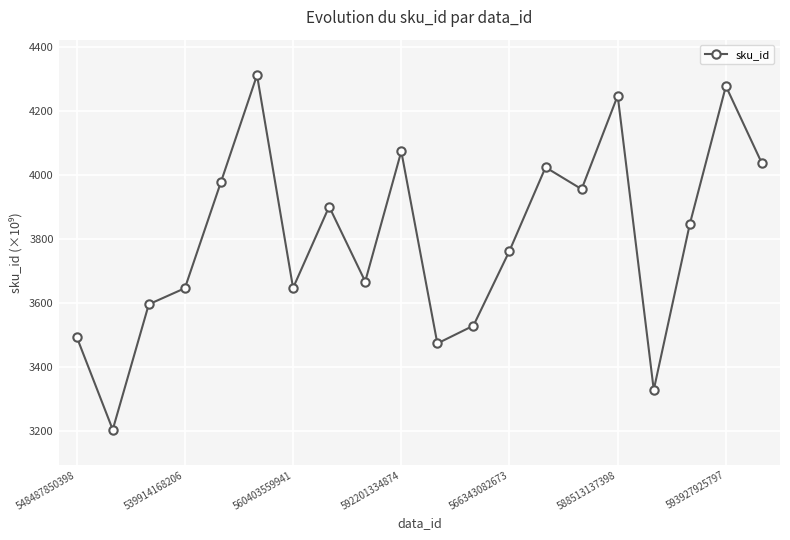

Is this an area chart (filled region under the line)?

No